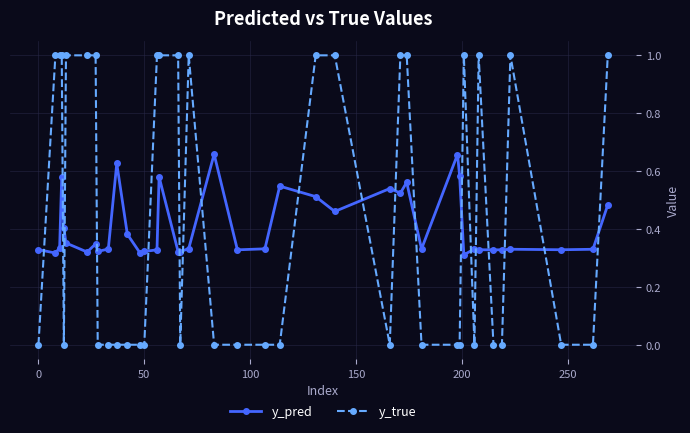

True or false: y_true has more than 0 points higher than both neighbors.

True